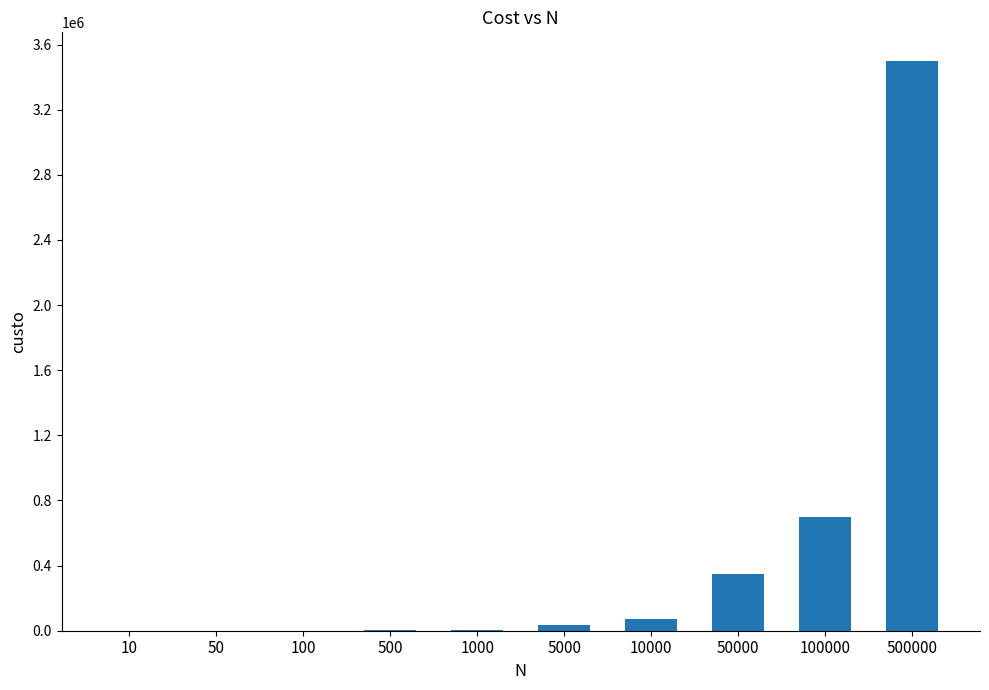

What is the approximate value at 500000?

3500001